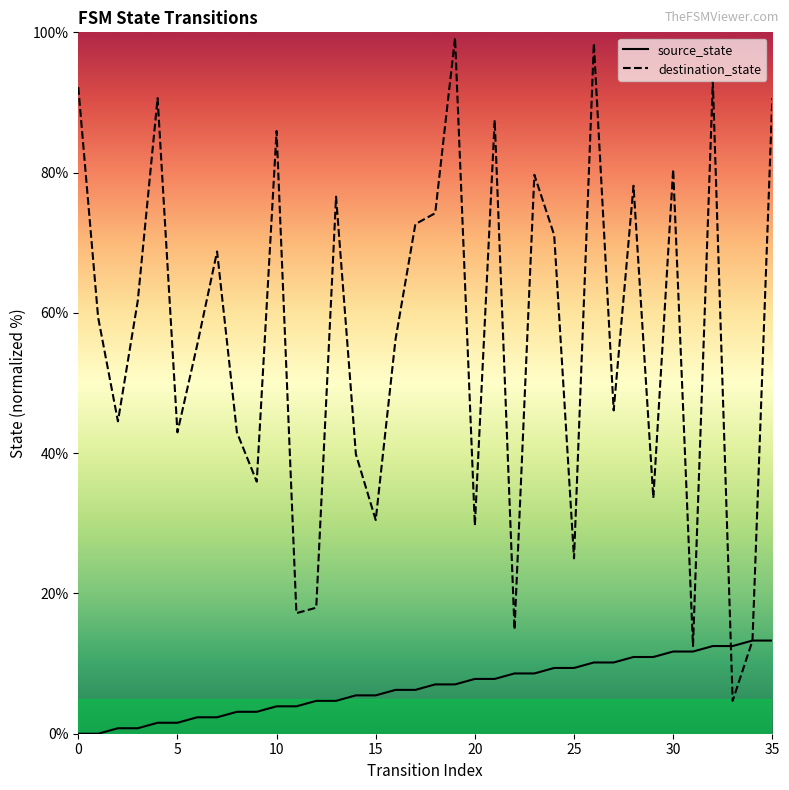

What is the maximum value shown in the chart?

99.2